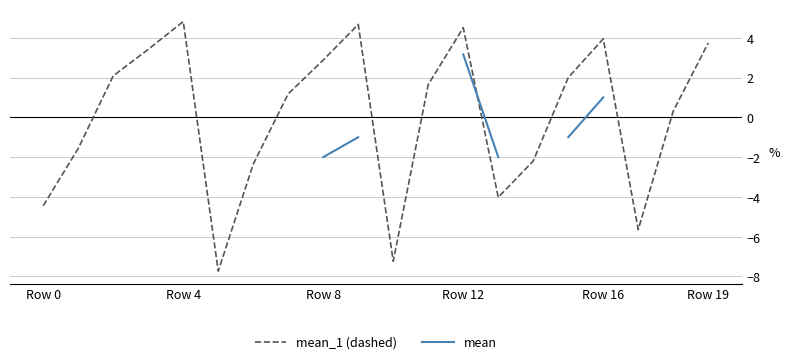

What are all the series names shown in the legend?

mean_1 (dashed), mean